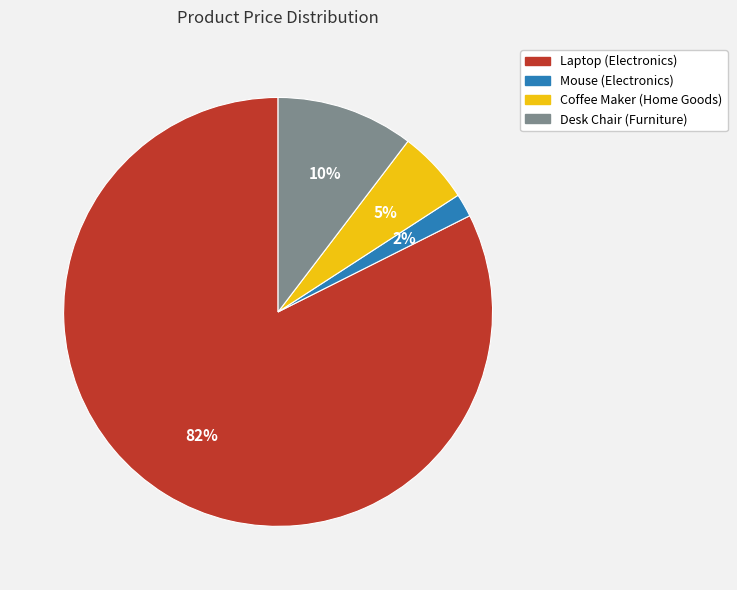

Which category has the smallest portion of the pie?

Mouse (Electronics)